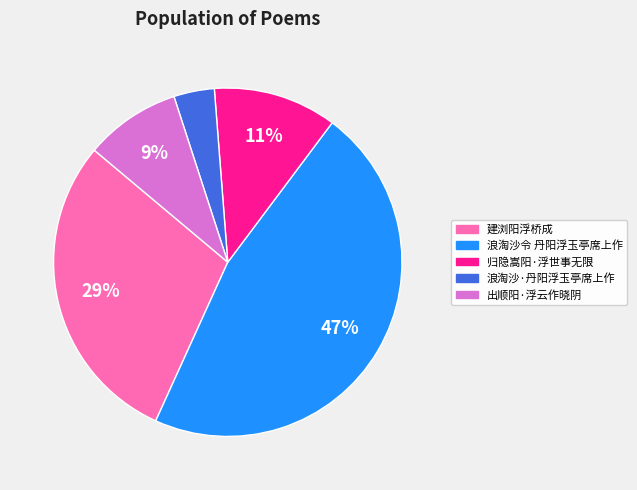

Do 浪淘沙令 丹阳浮玉亭席上作 and 建浏阳浮桥成 together represent more than half of the pie?

Yes